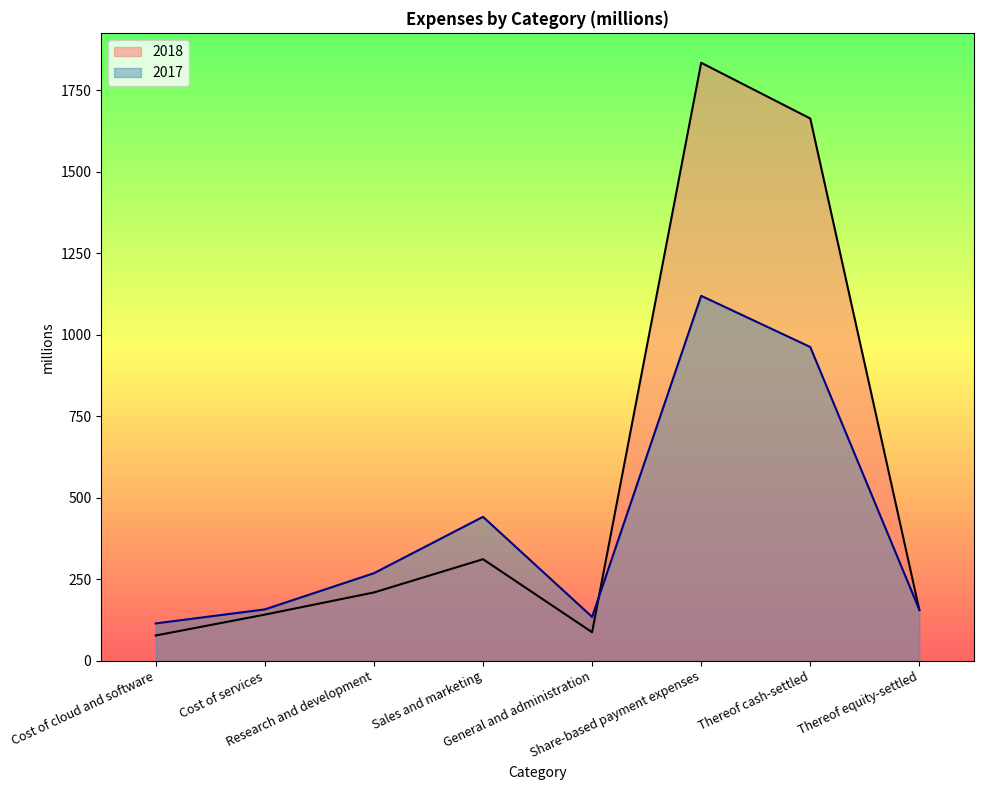

How many interior local valleys does the 2017 series have?

1